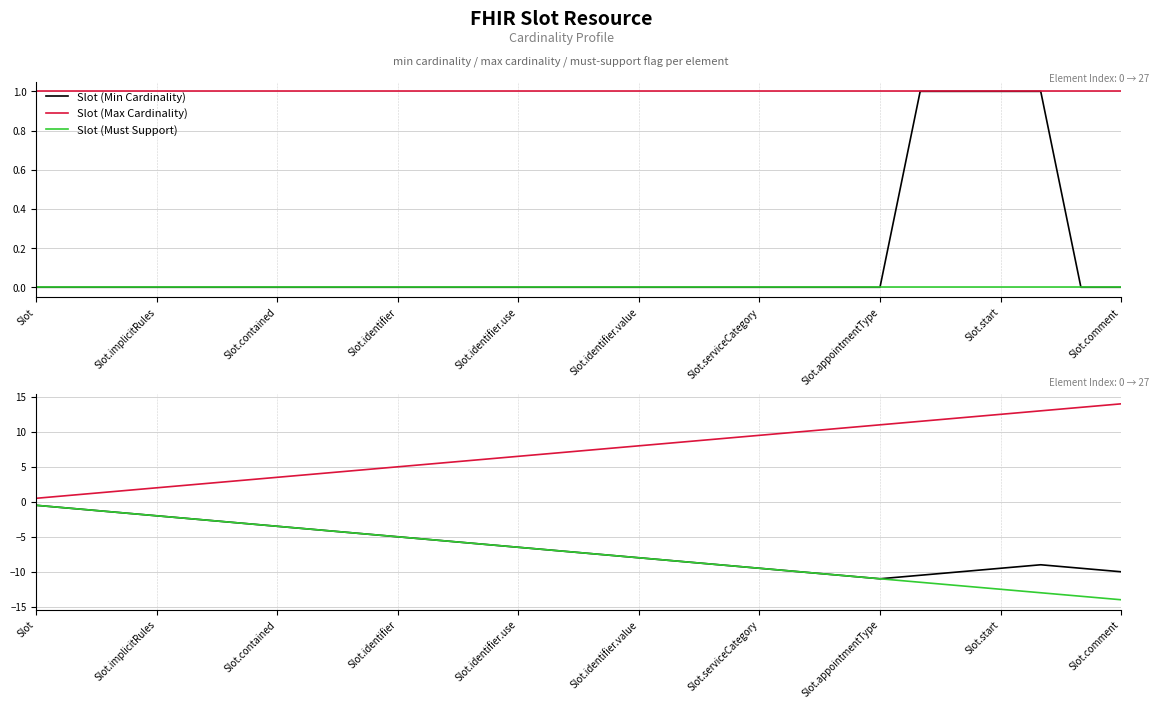

What is the maximum value shown in the chart?

14.0